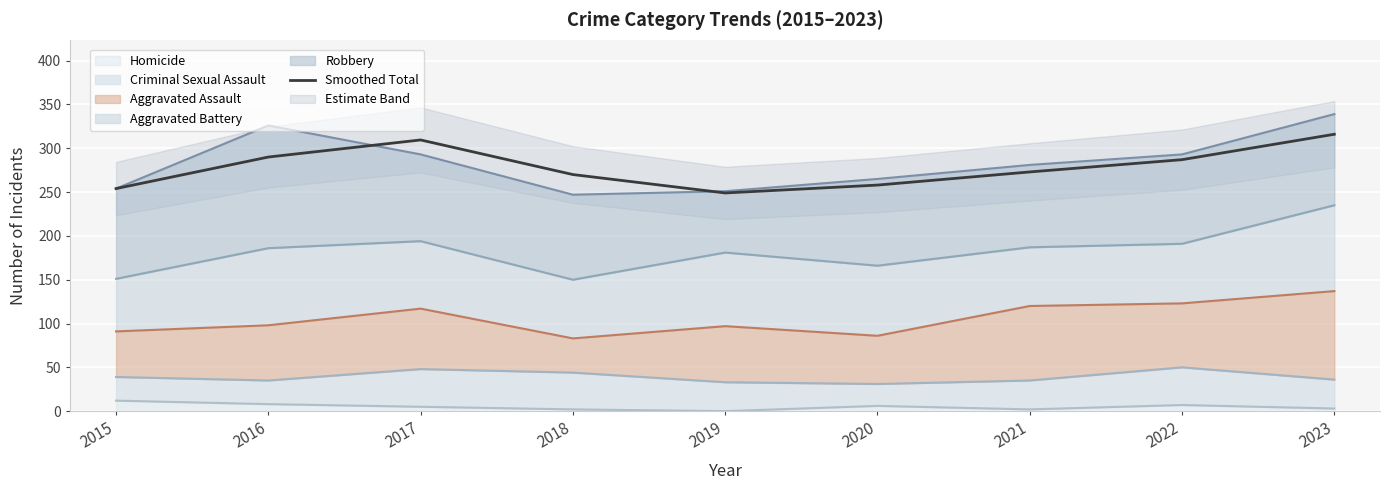

How many points are higher than both their immediate neighbors (excluding endpoints)?

1